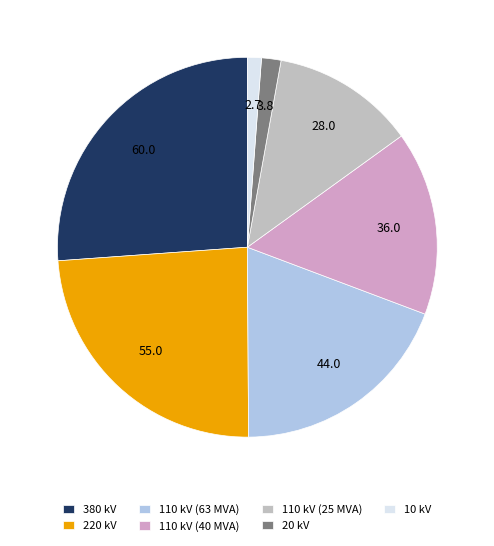

Between 380 kV and 110 kV (40 MVA), which is larger?

380 kV